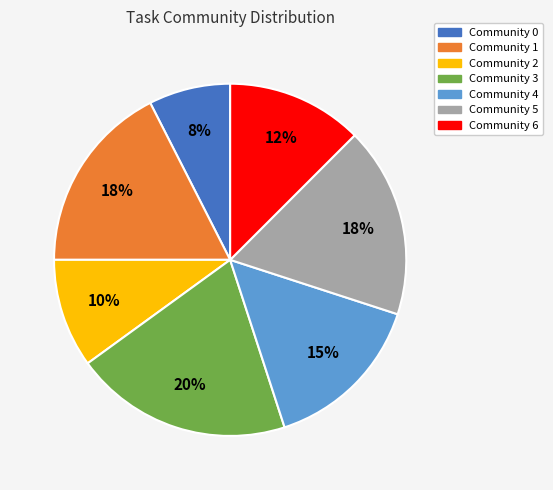

How many slices are in this pie chart?

7